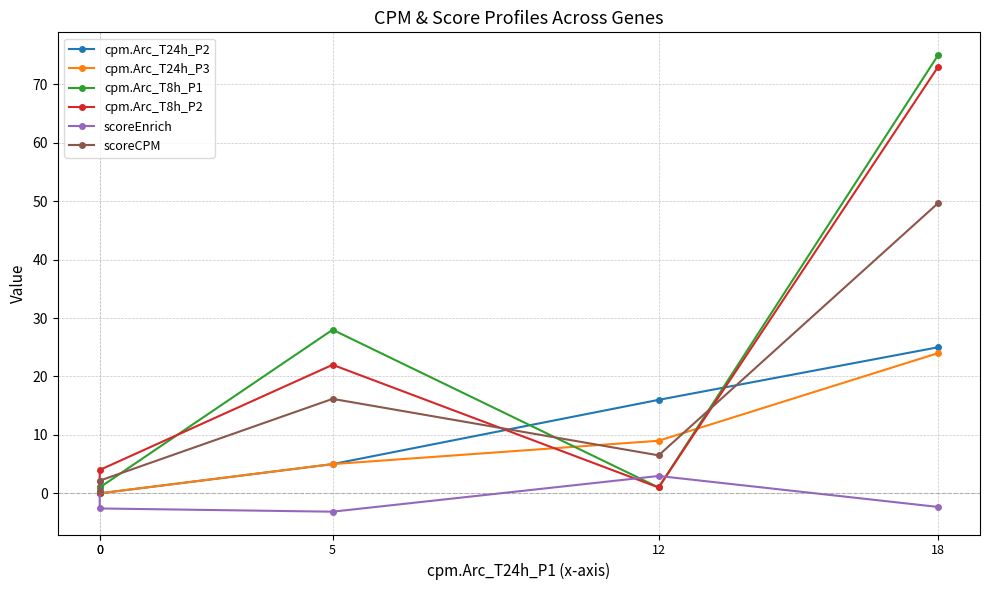

Reading left to right, what are all the values shown in this chart?

cpm.Arc_T24h_P2: 0=1.0	0=0.0	5=5.0	12=16.0	18=25.0
cpm.Arc_T24h_P3: 0=1.0	0=0.0	5=5.0	12=9.0	18=24.0
cpm.Arc_T8h_P1: 0=0.0	0=1.0	5=28.0	12=1.0	18=75.0
cpm.Arc_T8h_P2: 0=0.0	0=4.0	5=22.0	12=1.0	18=73.0
scoreEnrich: 0=2.2	0=-2.6	5=-3.1	12=3.0	18=-2.3
scoreCPM: 0=0.3	0=2.2	5=16.2	12=6.5	18=49.7